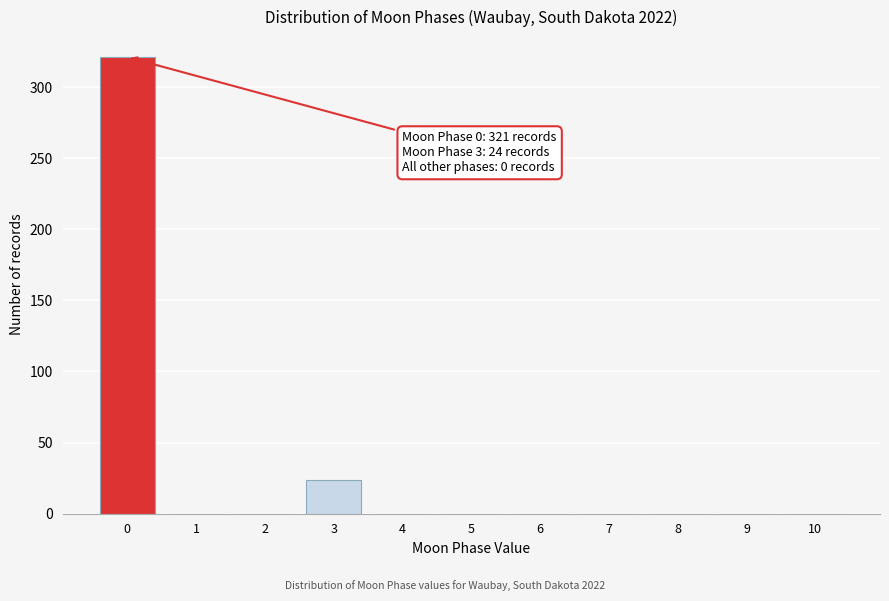

What is the change in value from 3 to 5?

-24